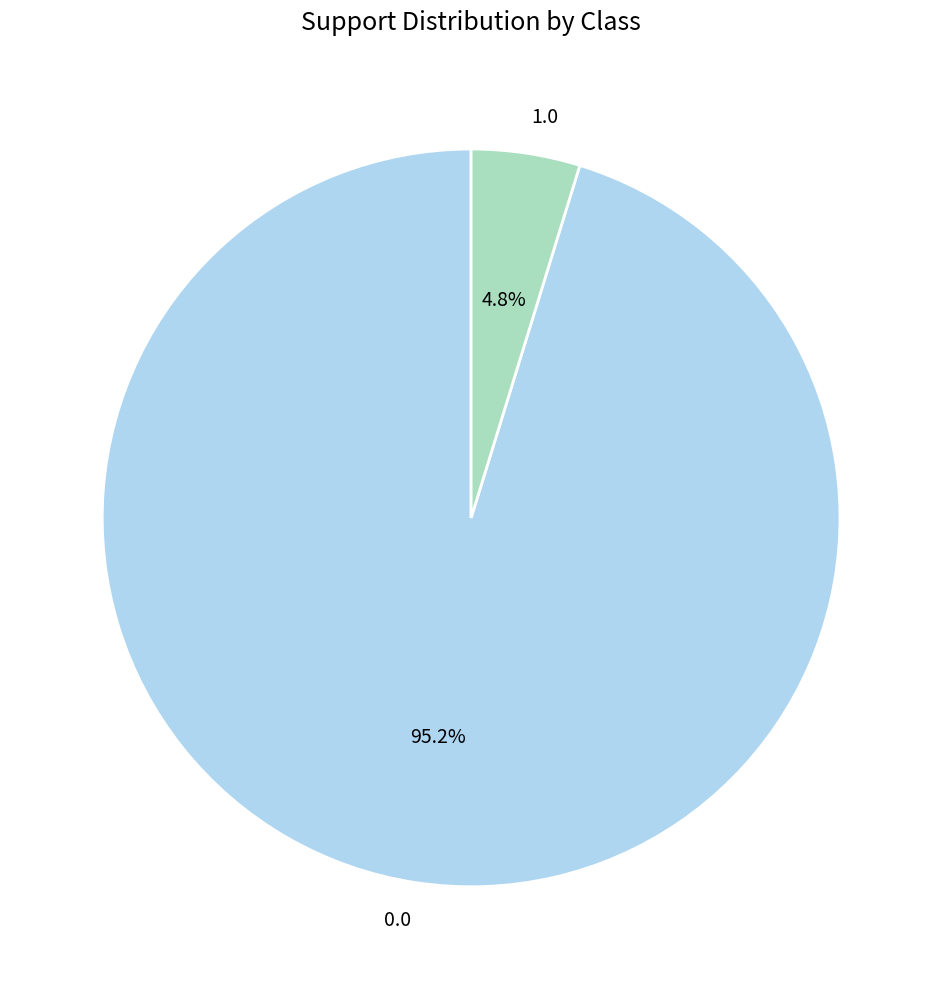

Is it true that 1.0 is 12% of the pie?

False